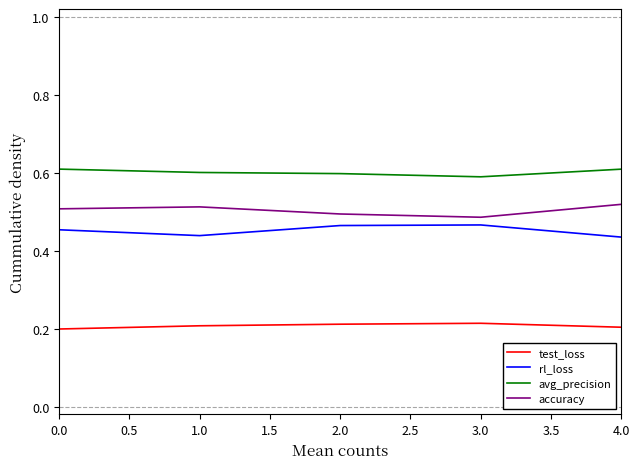

How many lines are shown in the chart?

4